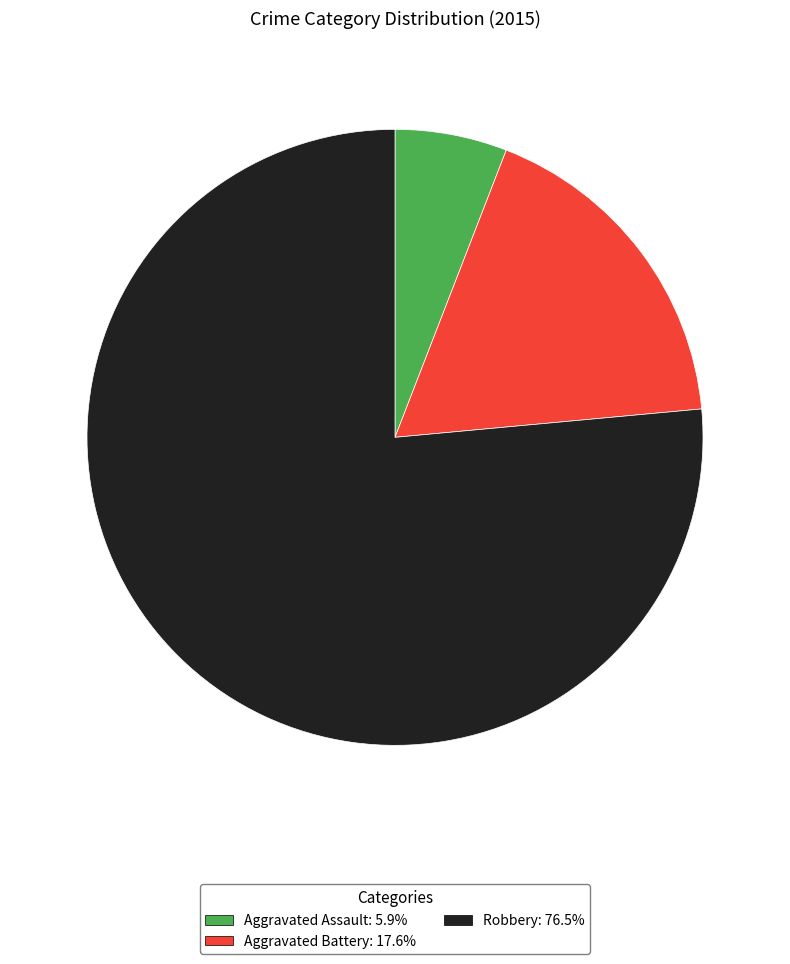

Is the sum of Robbery and Aggravated Battery greater than half?

Yes